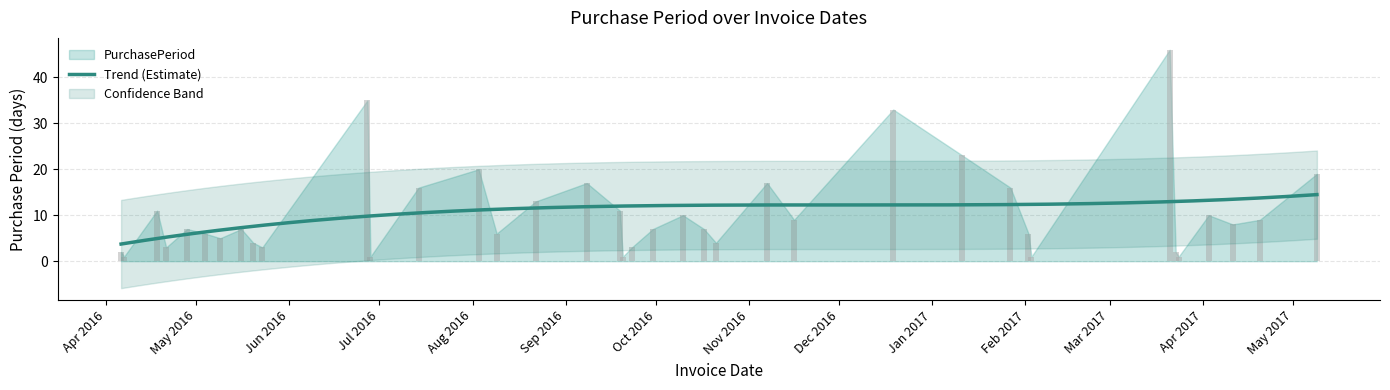

Is it true that the value at 2016-06-27 is 22?

False